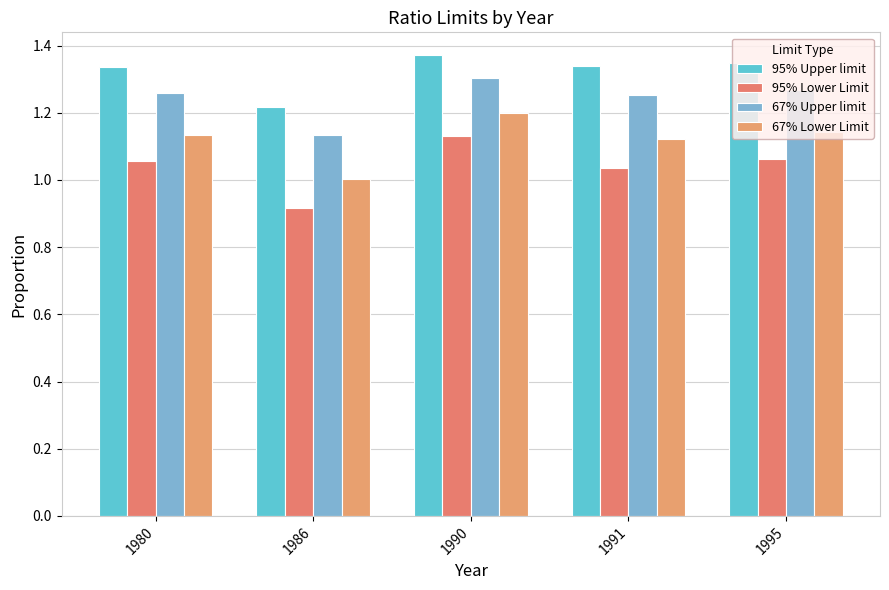

Rank the series at 1995 from lowest to highest value.

95% Lower Limit, 67% Lower Limit, 67% Upper limit, 95% Upper limit